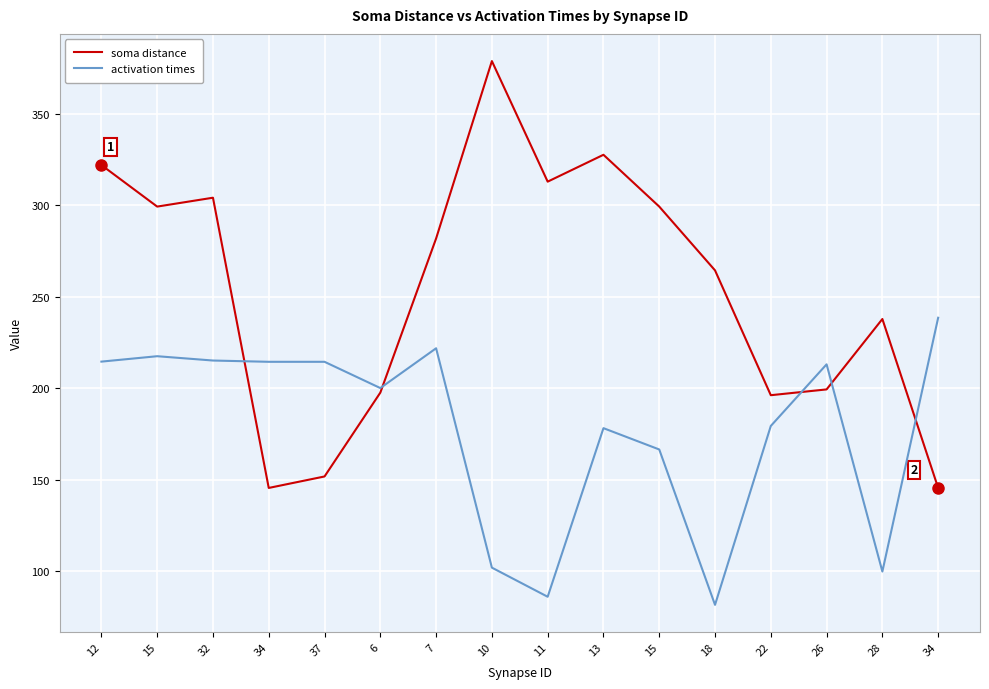

What are all the series names shown in the legend?

soma distance, activation times